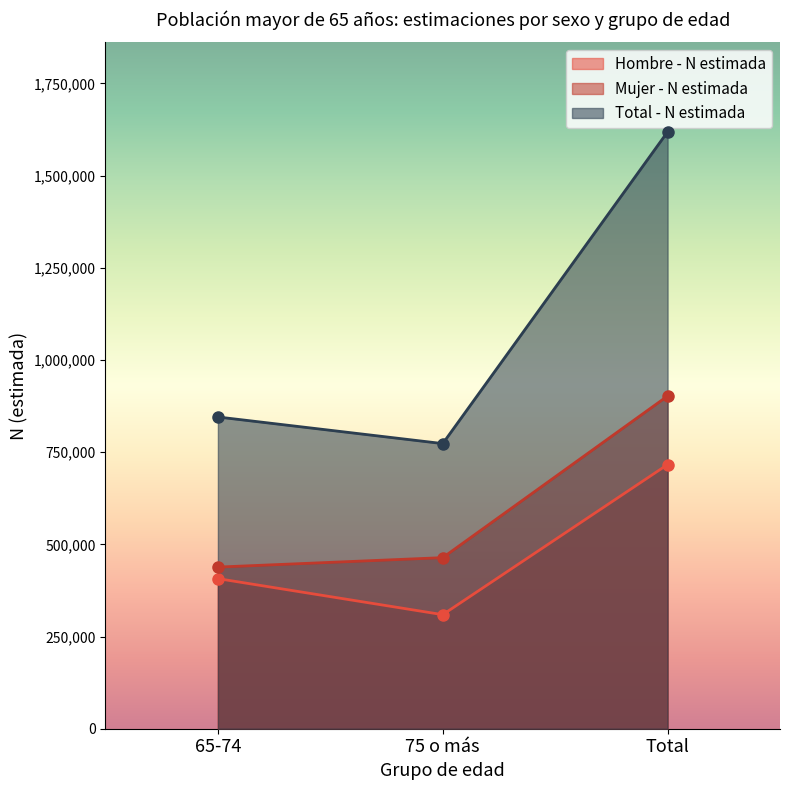

Rank the series by their average value, from lowest to highest.

Hombre - N estimada, Mujer - N estimada, Total - N estimada